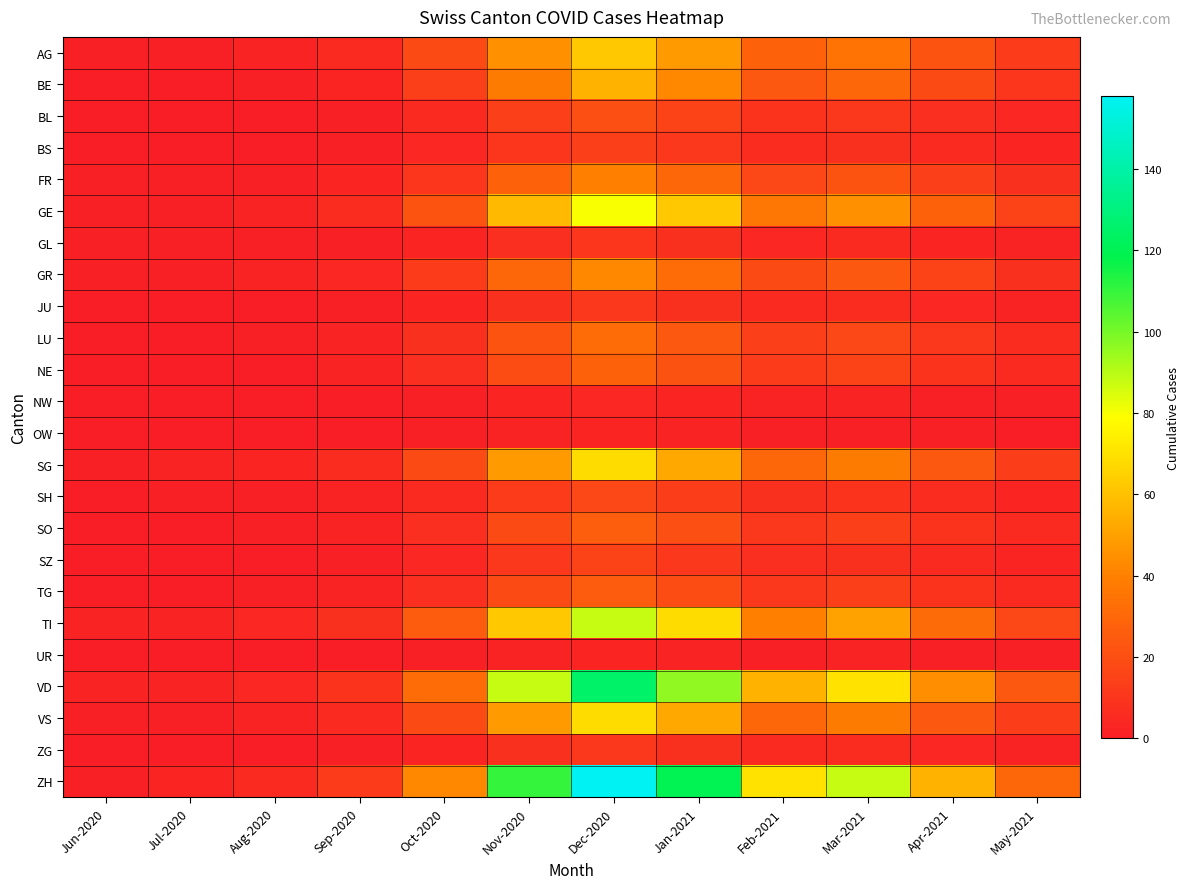

Which label corresponds to the largest value in the chart?

Dec-2020